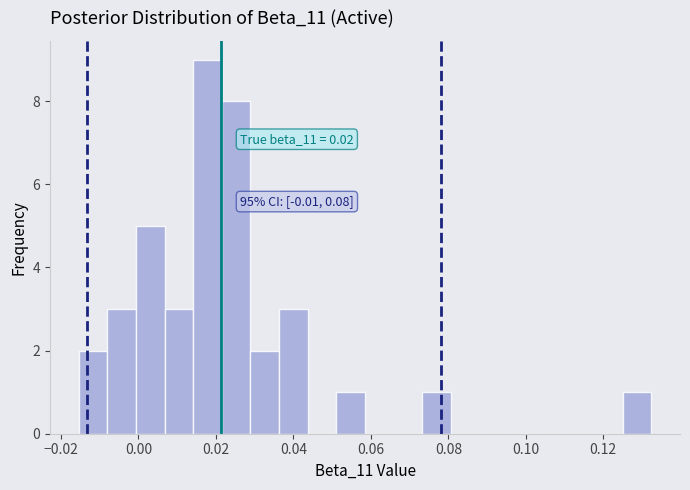

Read against the x-axis, roughly where is the centre of the tallest bar?

0.018